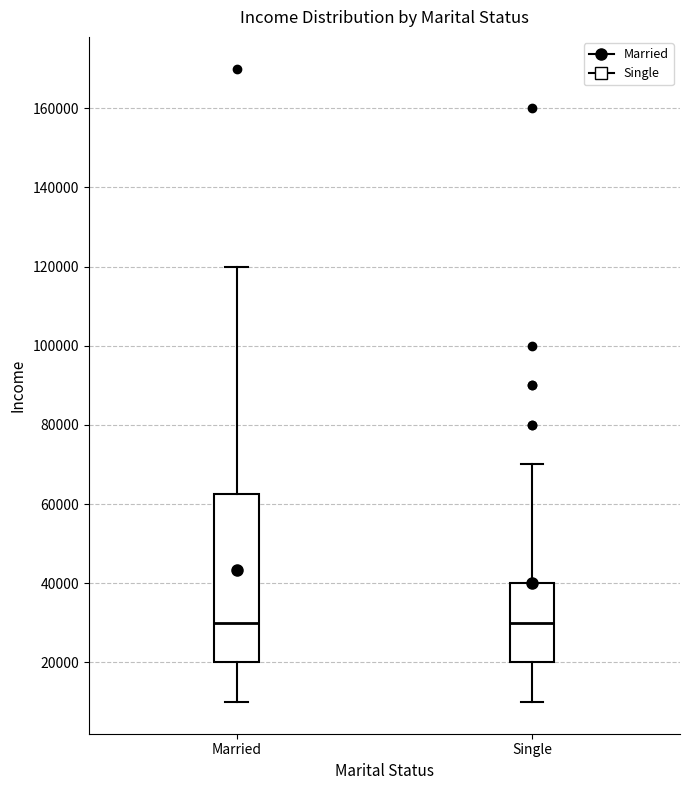

Reading left to right, transcribe this box plot: for each box, give where its median line is, the range the box spans, and where its two whiskers end, as read against the y-axis. The values are not printed on the chart, so give them approximately, as read against the axis.

Married: median 30000, box 20000 to 62000, whiskers 10000 to 120000
Single: median 30000, box 20000 to 40000, whiskers 10000 to 70000